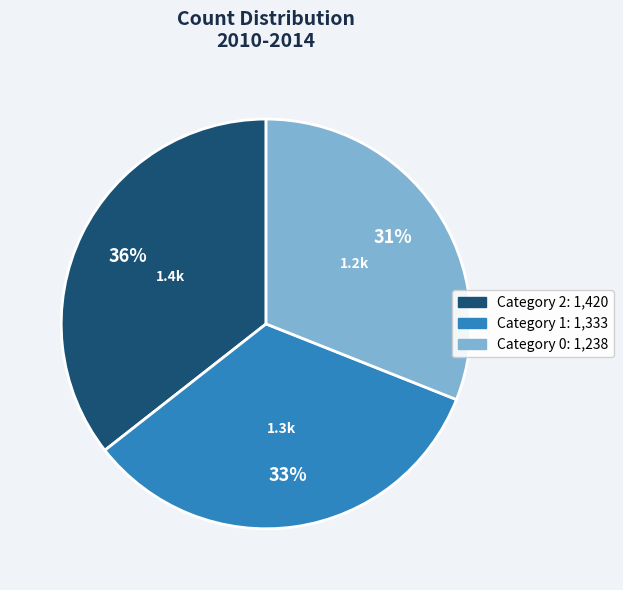

To the nearest percent, what is the average slice percentage?

33%